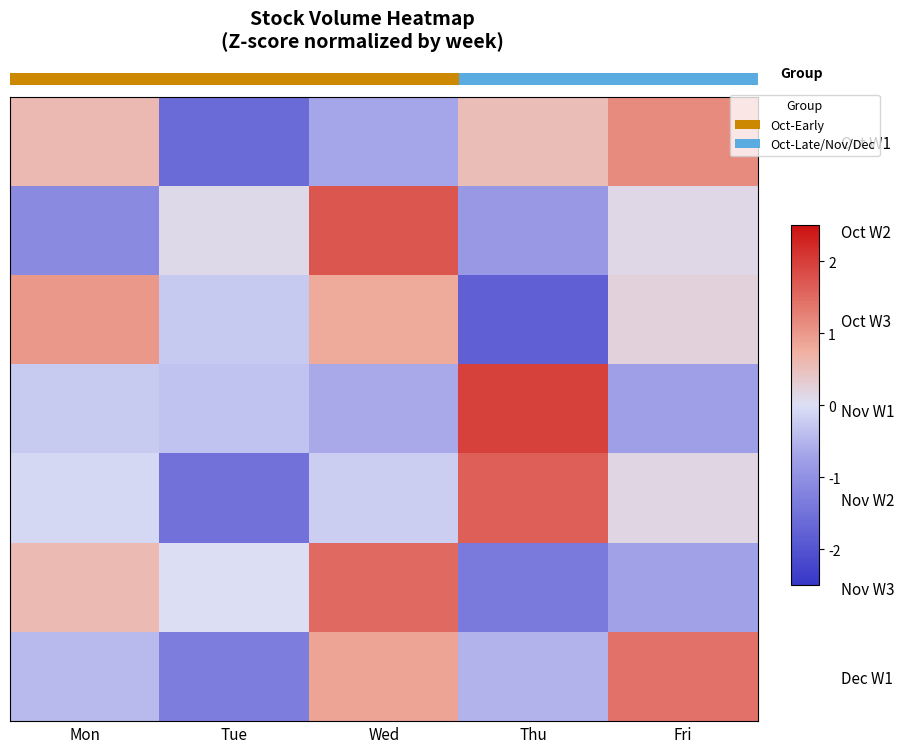

At which category is the sum across all series the highest?

Wed